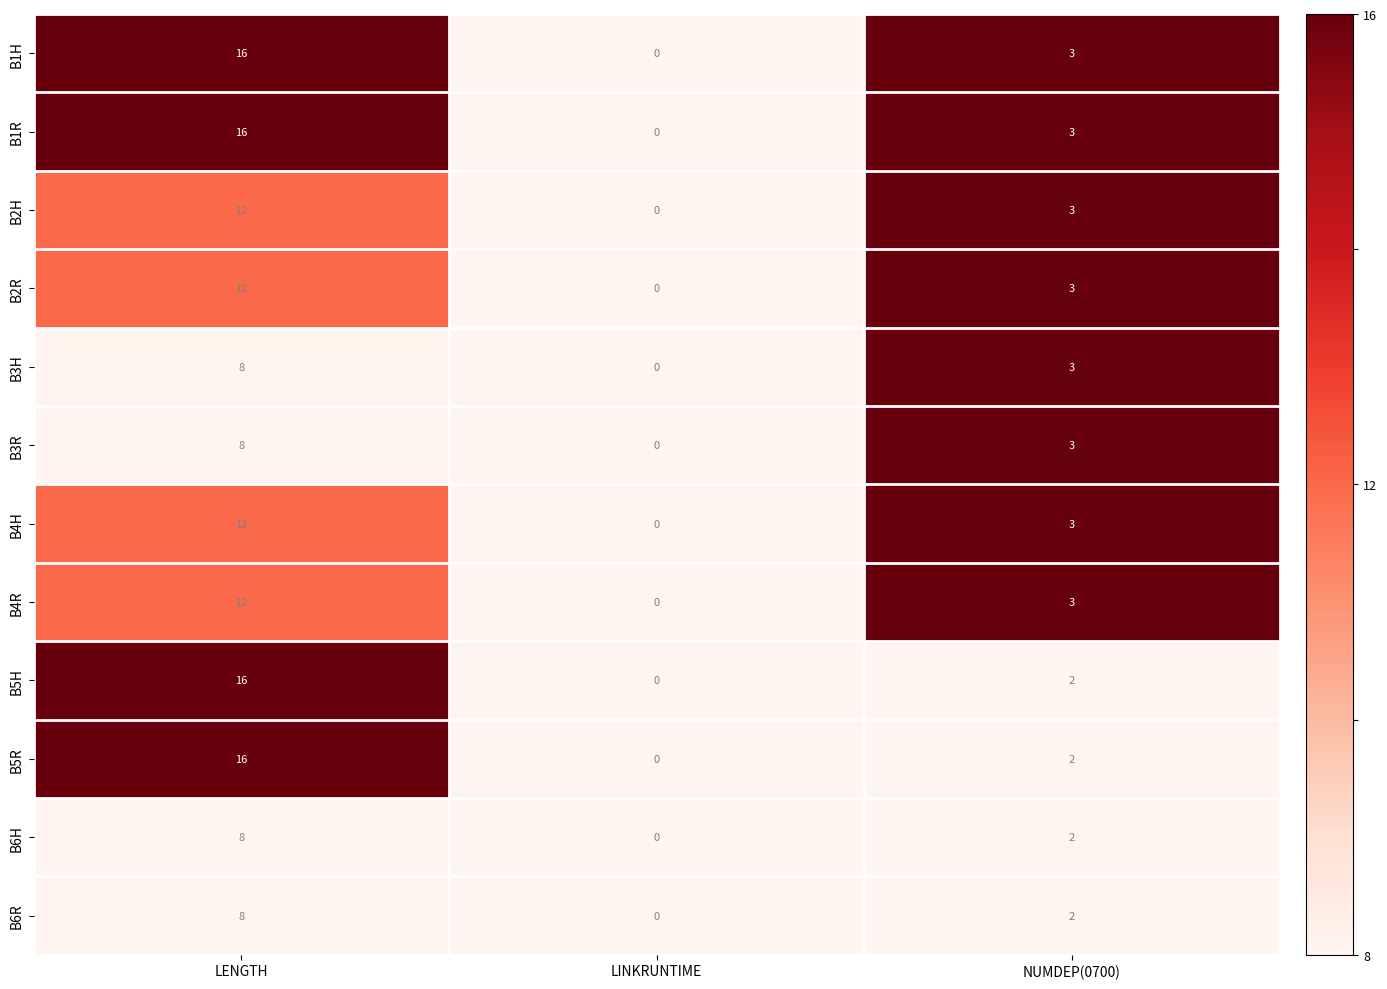

The B2H series shows 18 at LENGTH. True or false?

False